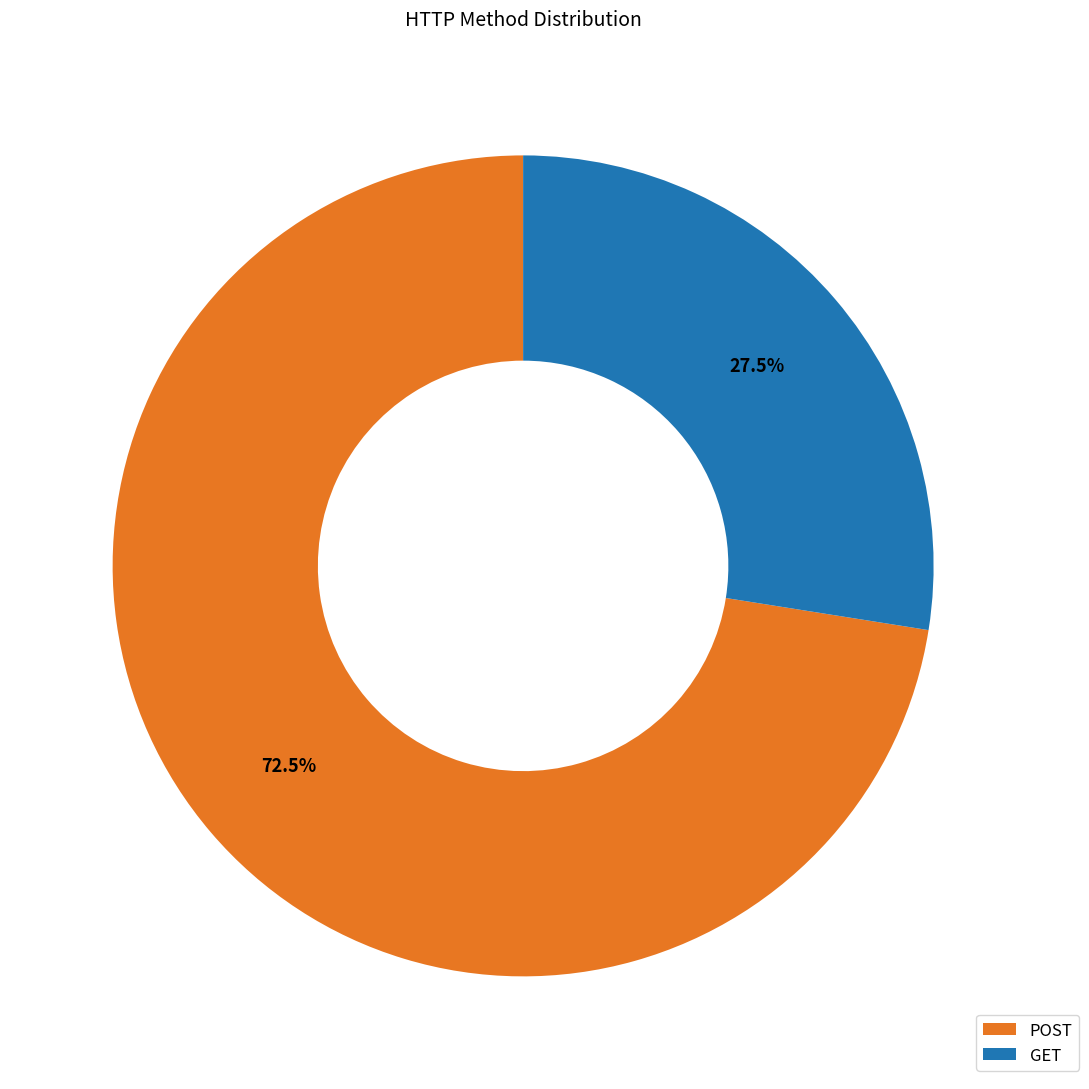

What percentage is NOT represented by POST?

27.5%